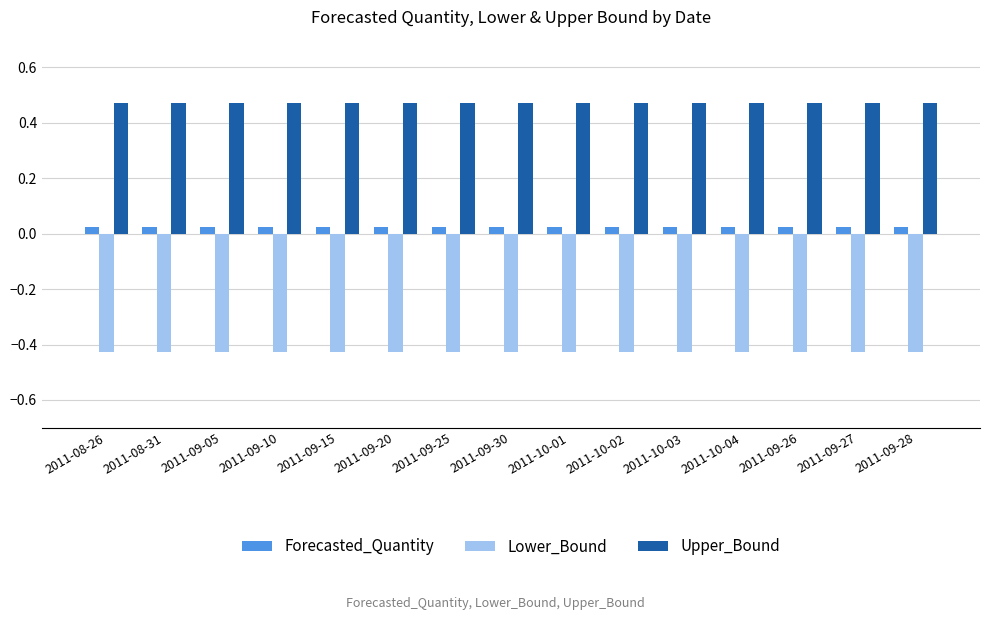

How many bars are there in each group?

3